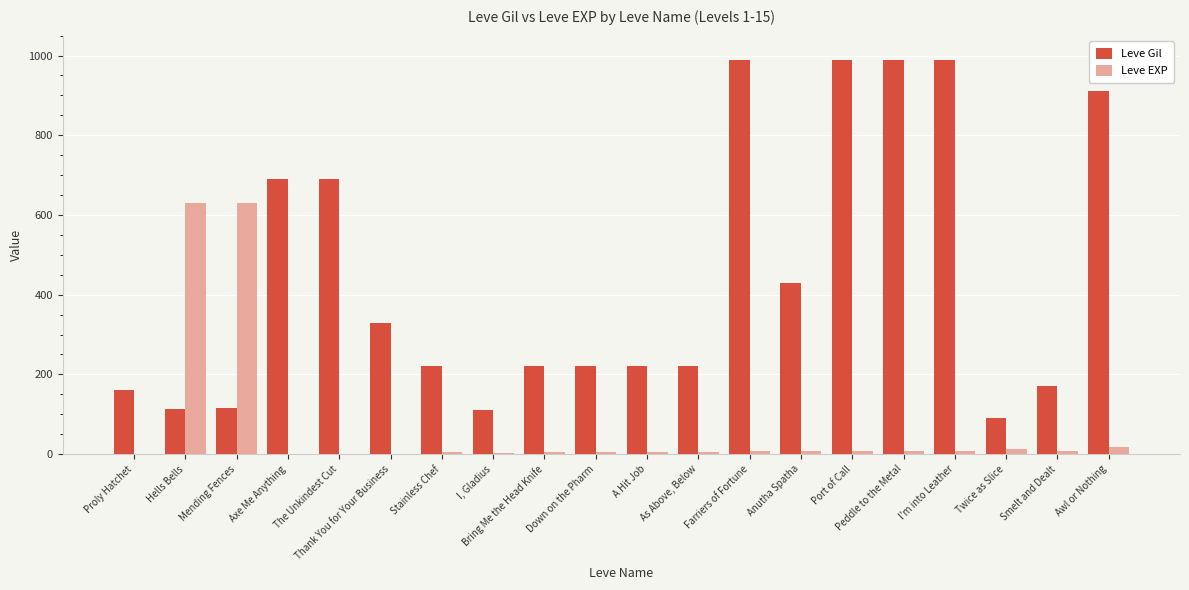

What is the maximum value shown in the chart?

990